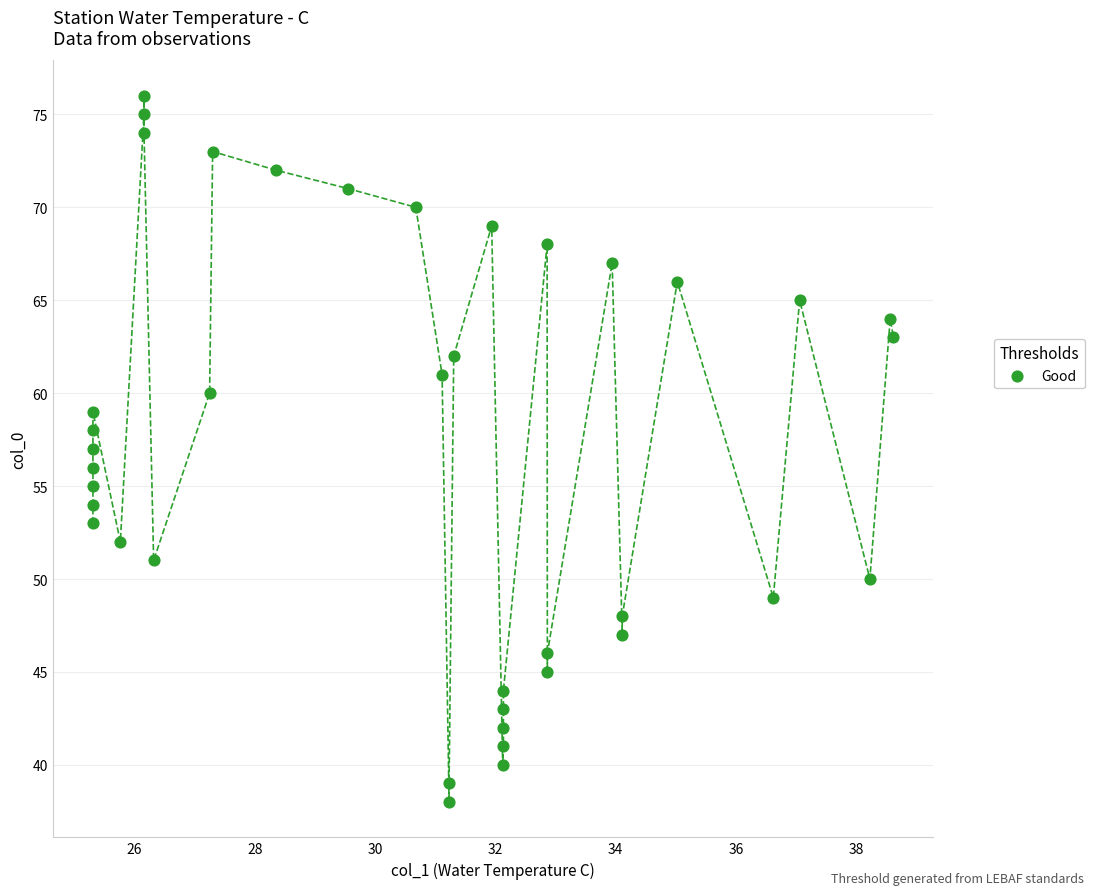

What is the range of Y values (max minus min)?

38